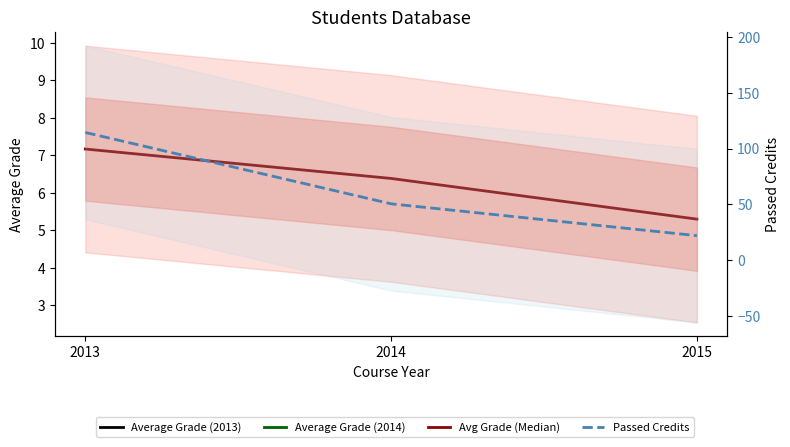

How many values in the Passed Credits series are below 50?

1